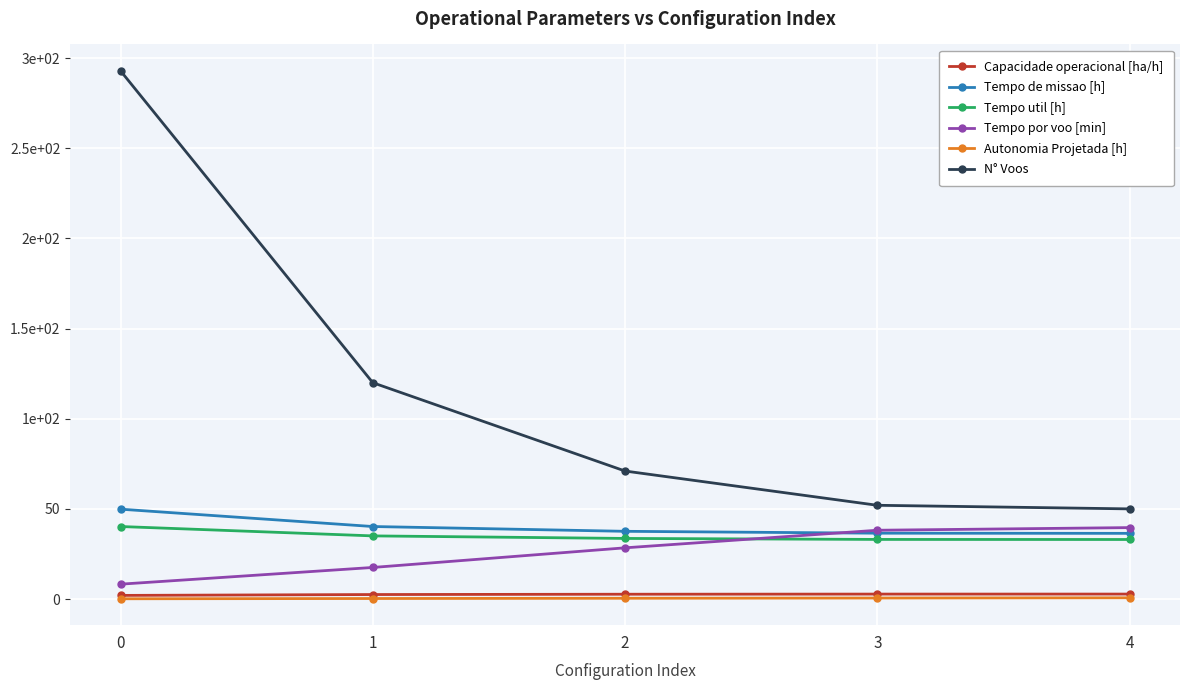

True or false: Tempo de missao [h] has a value of 67.7 at 1.

False